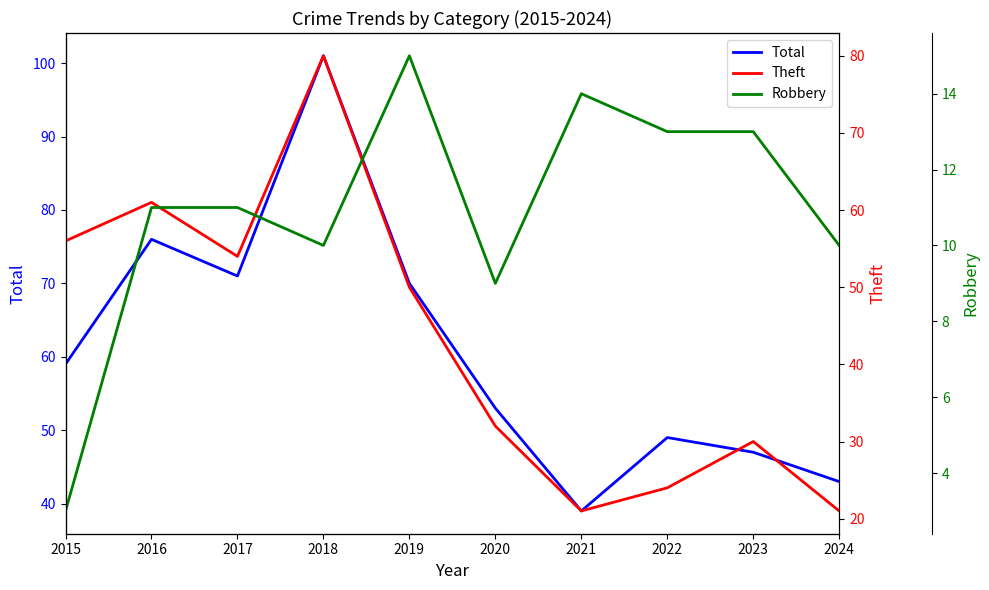

True or false: Robbery has more than 1 points higher than both neighbors.

True